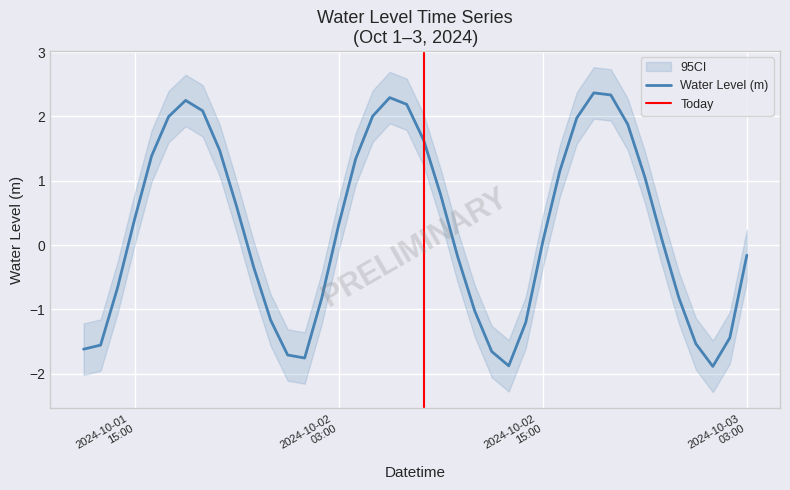

Between 2024-10-02 08:00:00 and 2024-10-03 00:00:00, which is larger?

2024-10-02 08:00:00